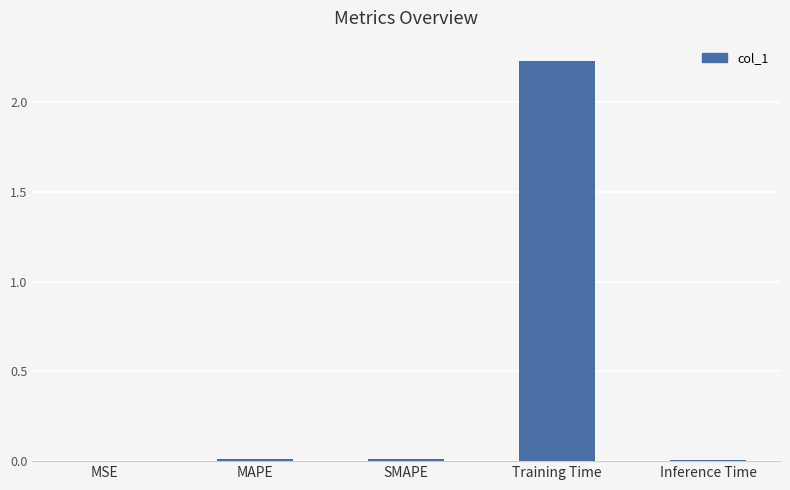

The chart shows a value of 0.0 at SMAPE. True or false?

True